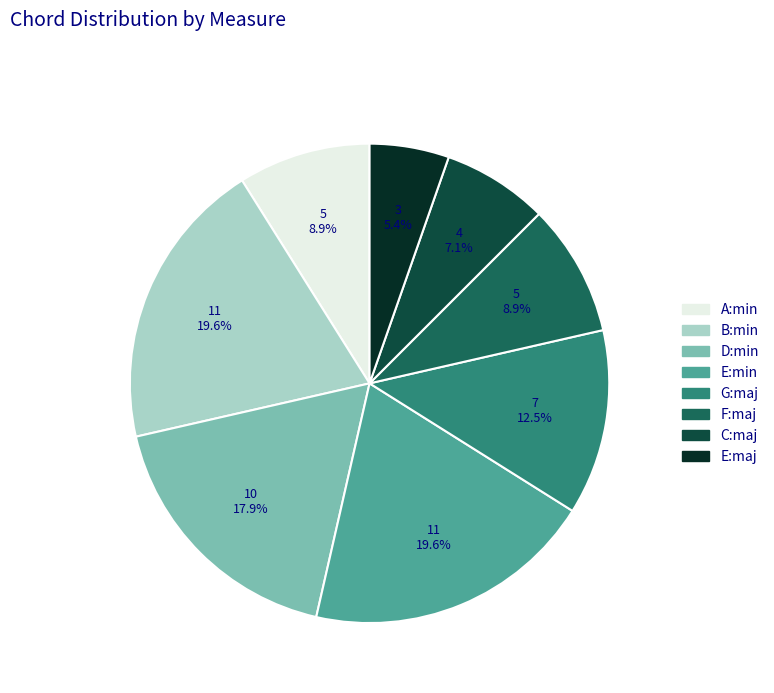

Is there a majority slice in this chart?

No